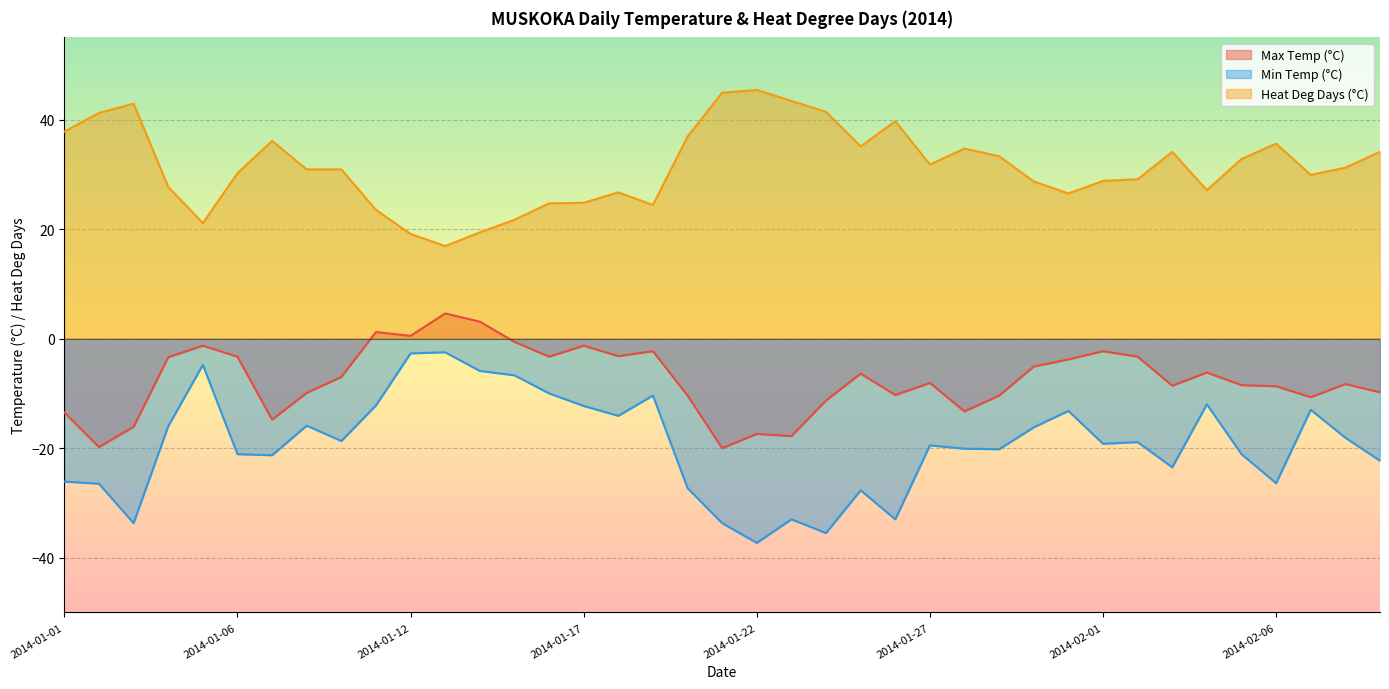

What value does the Max Temp (°C) series have at 2014-02-04?

-6.2